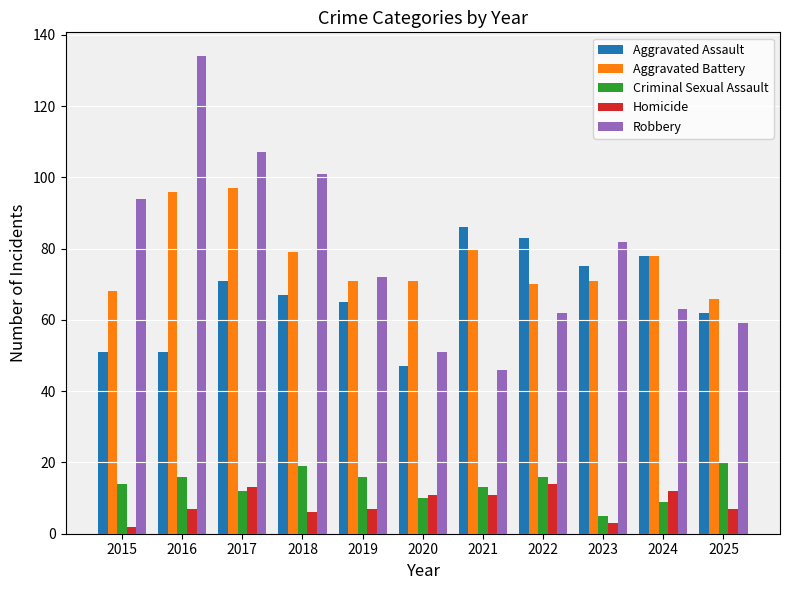

What is the smallest value displayed?

2